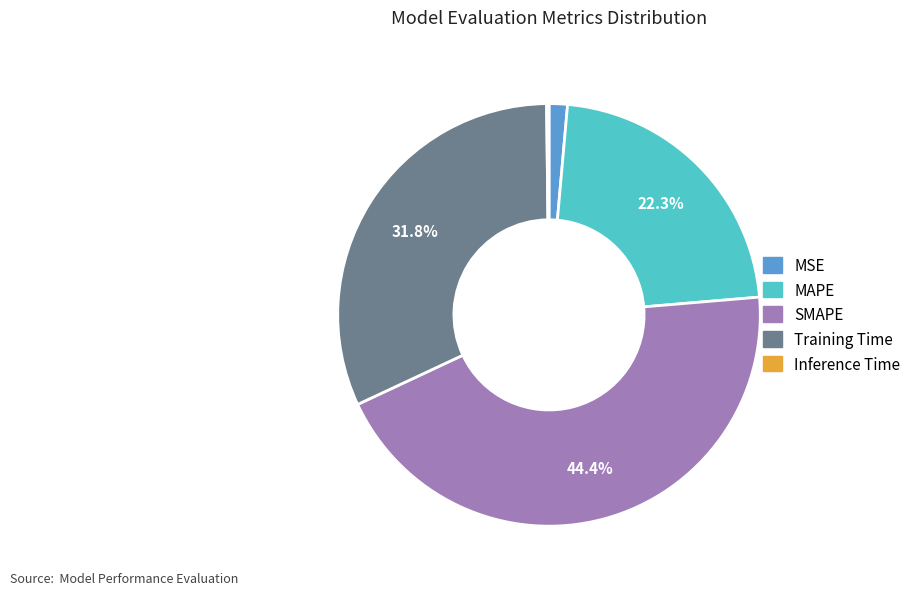

What portion of the pie excludes SMAPE?

55.6%